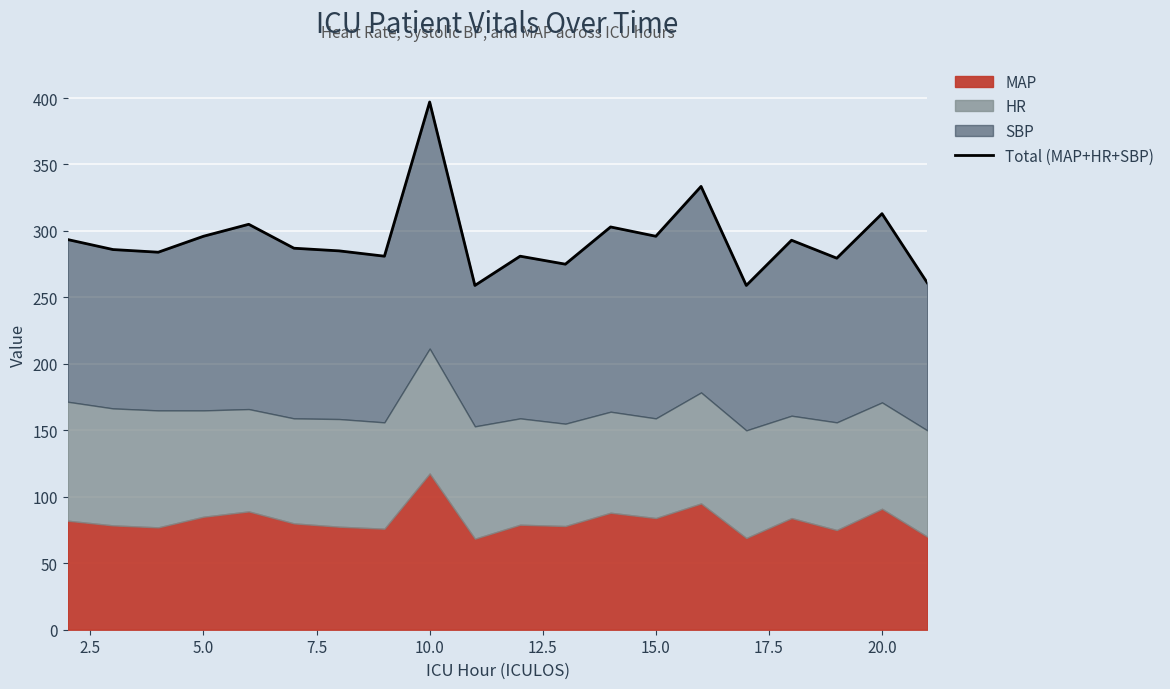

What is the maximum value shown in the chart?

397.0